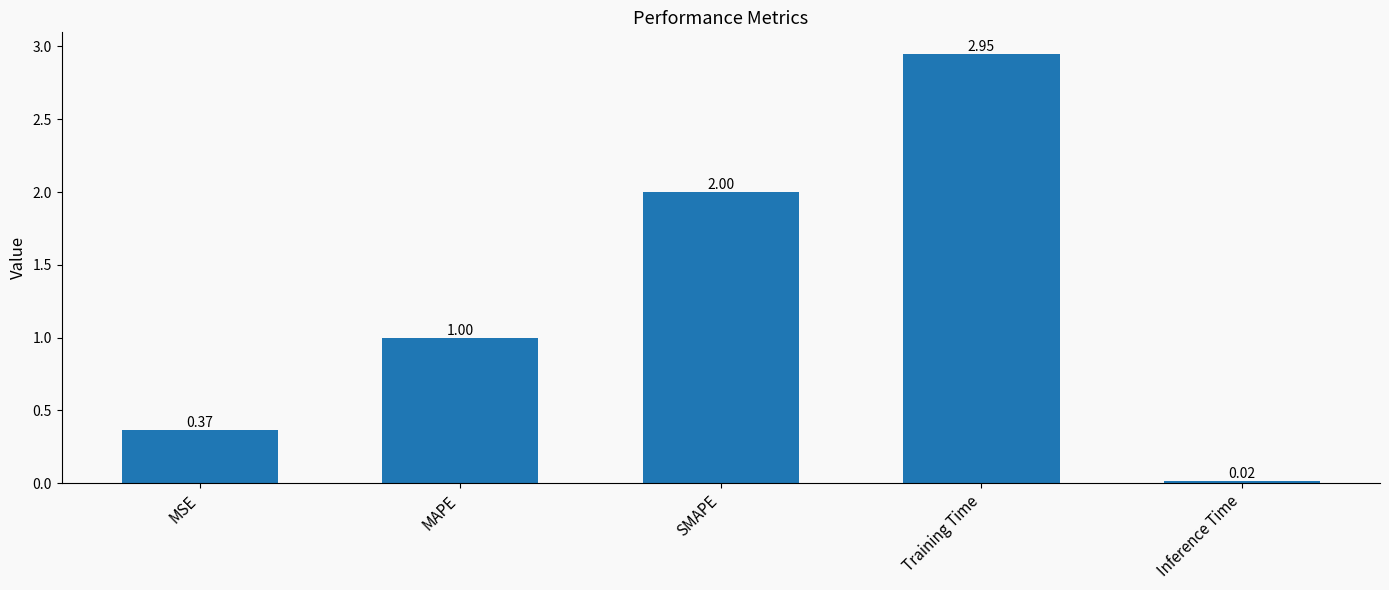

Where is the data nearest to the value 1?

MAPE